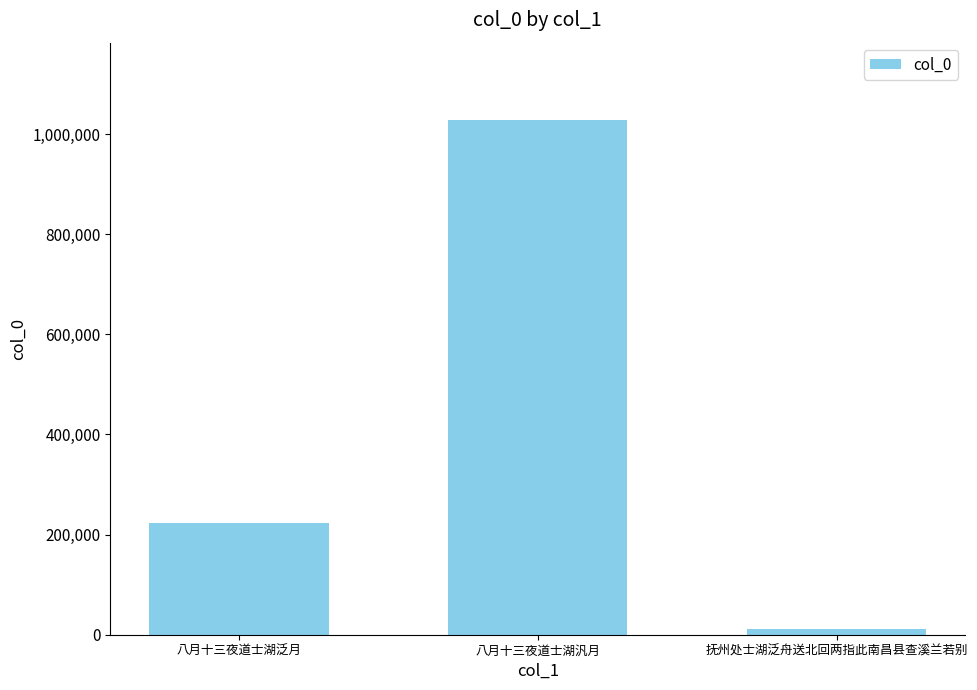

What is the change in value from 八月十三夜道士湖泛月 to 八月十三夜道士湖汎月?

+805625